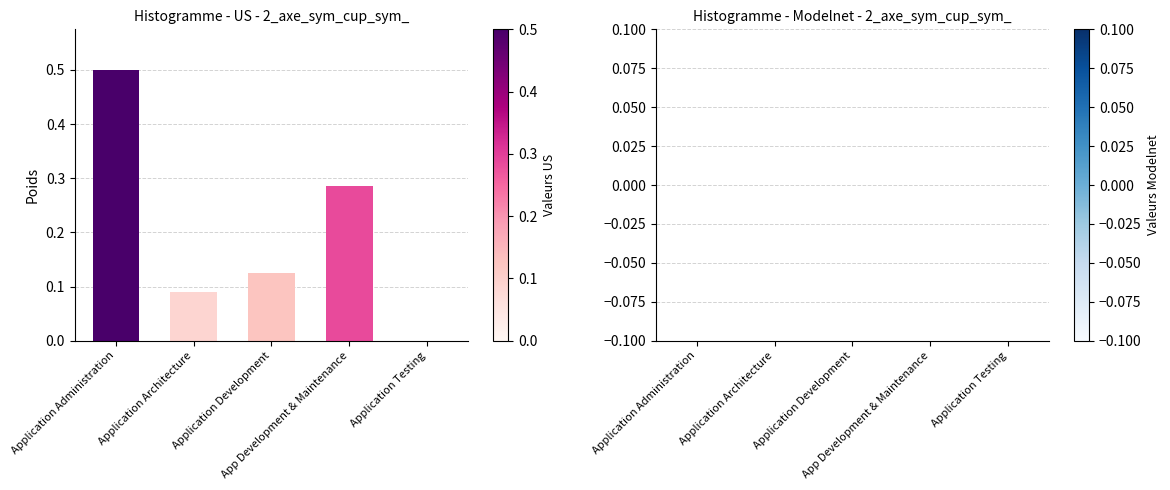

At which category does the chart reach its peak across all series?

Application Administration